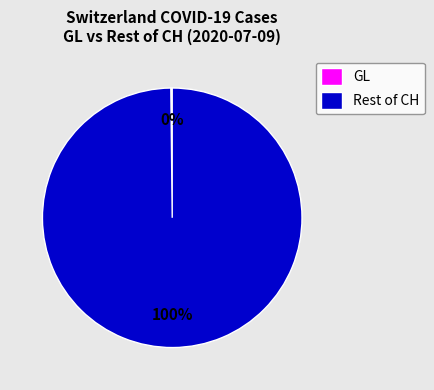

Does any single category account for the majority?

Yes